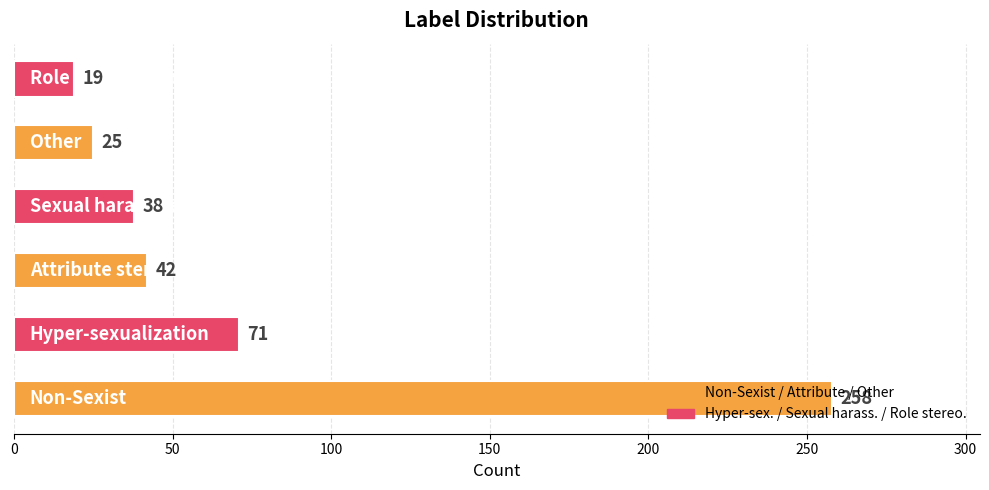

What is the maximum value shown in the chart?

258